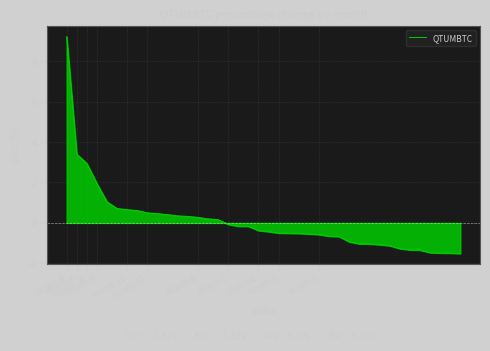

What is the difference between the maximum and minimum values?

10.7